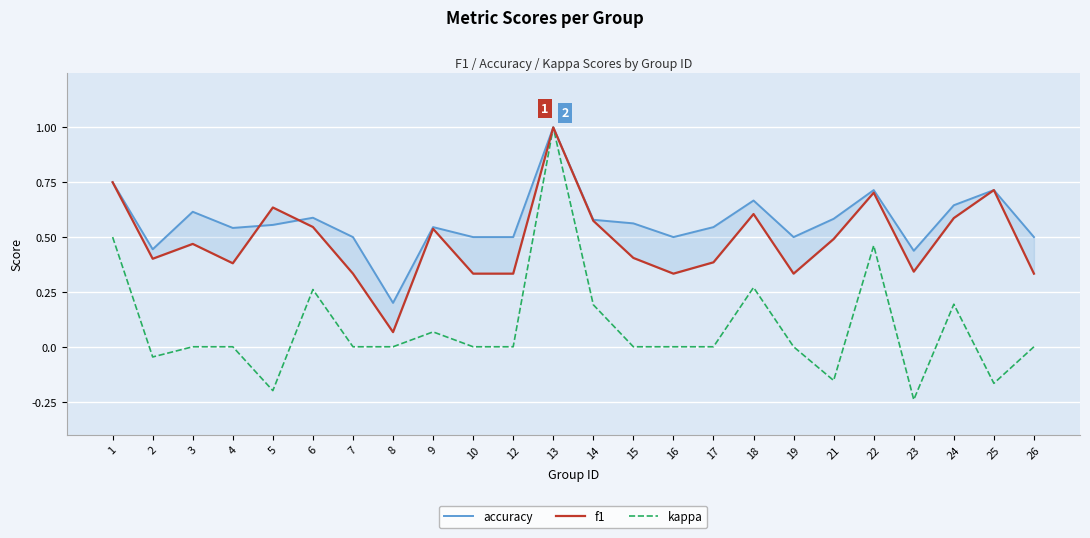

The value of f1 at 5 is 0.6. True or false?

True